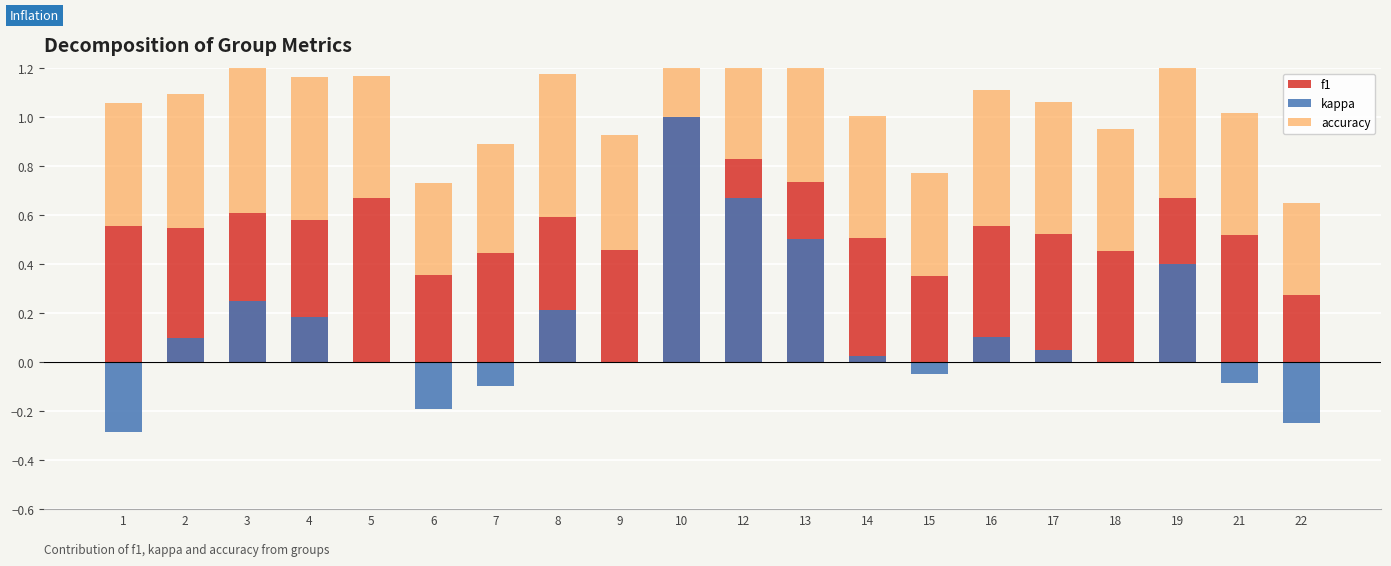

Which category has the highest value across all series?

10